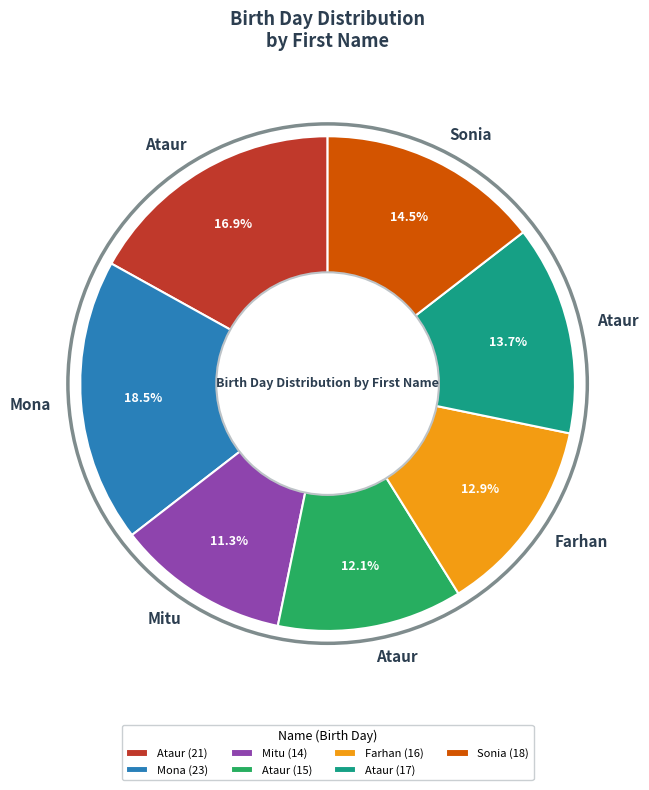

Count the number of slices in the pie.

7